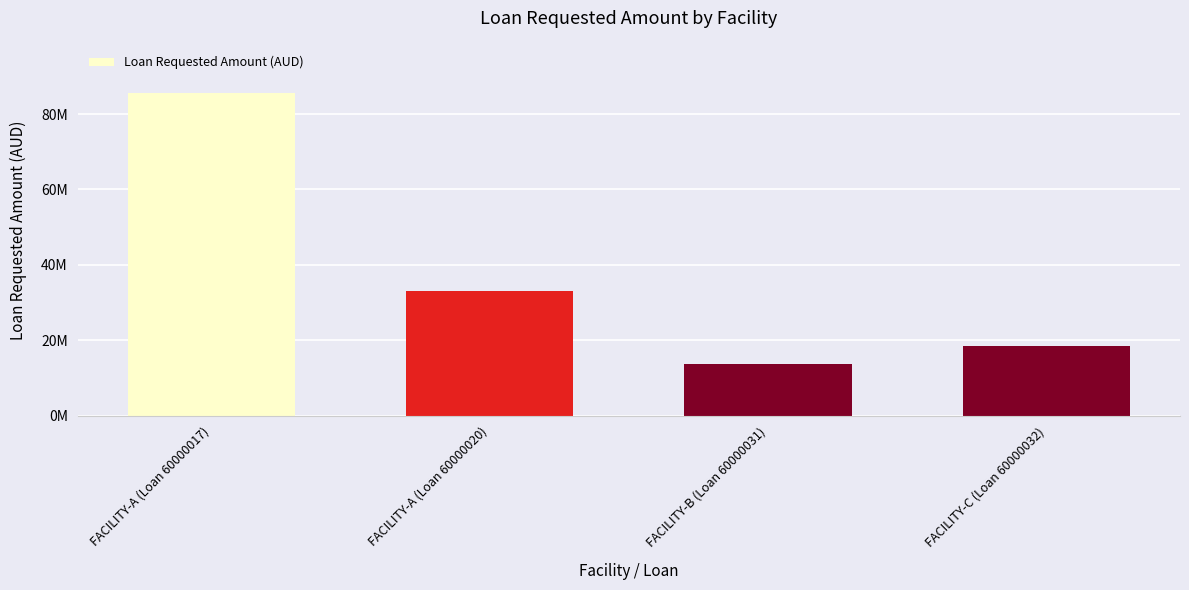

What is the label of the 3rd bar from the left?

FACILITY-B (Loan 60000031)